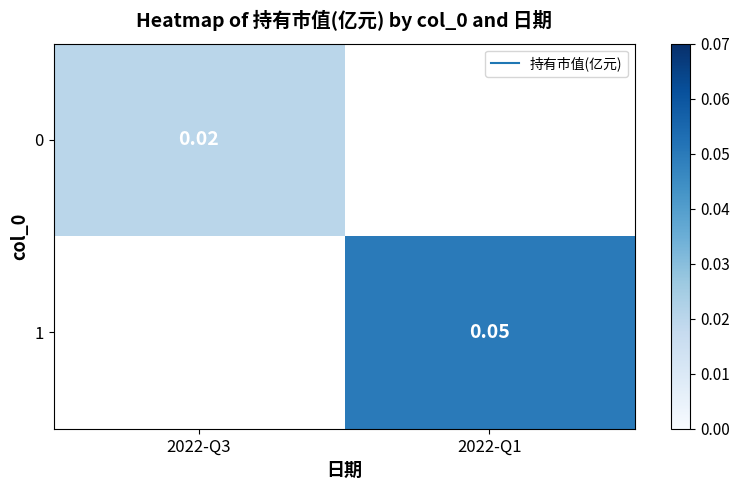

How many values in the 1 series exceed 0?

1